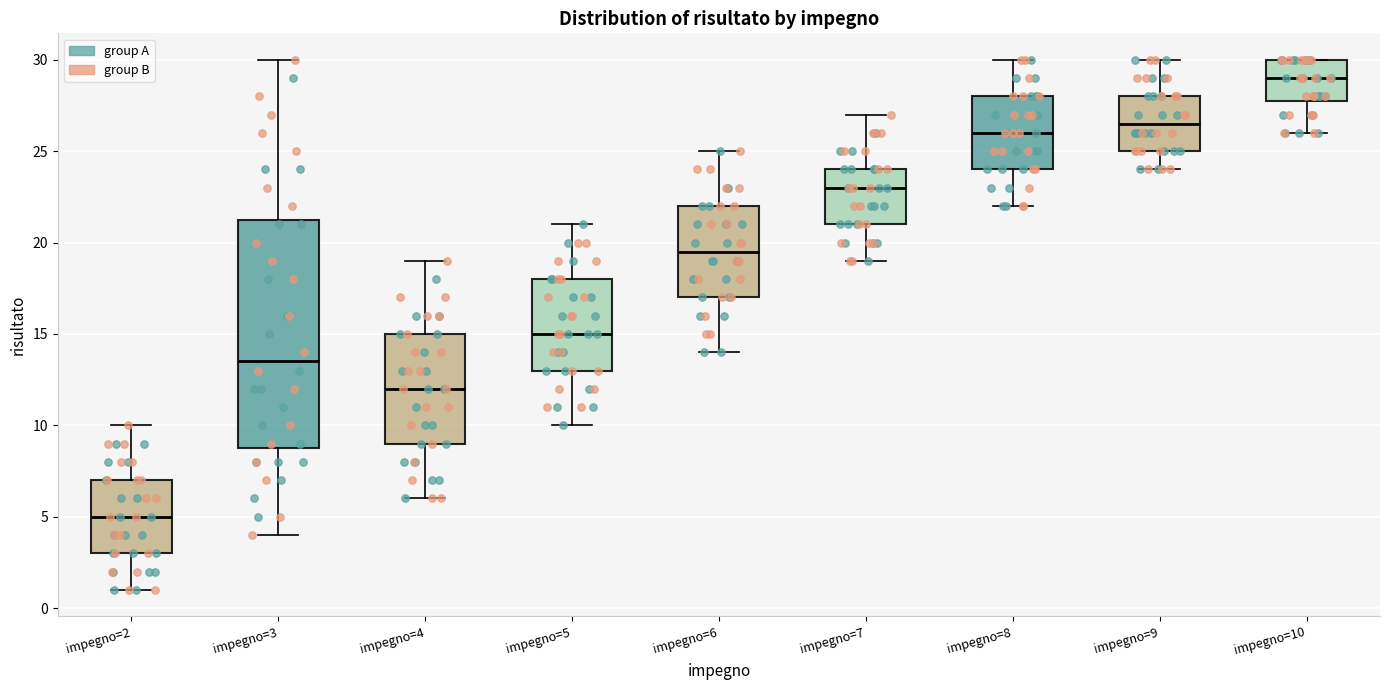

Where does the median line of the box for impegno=2 sit on the y-axis? The values are not printed on the chart, so give them approximately, as read against the axis.

5.0